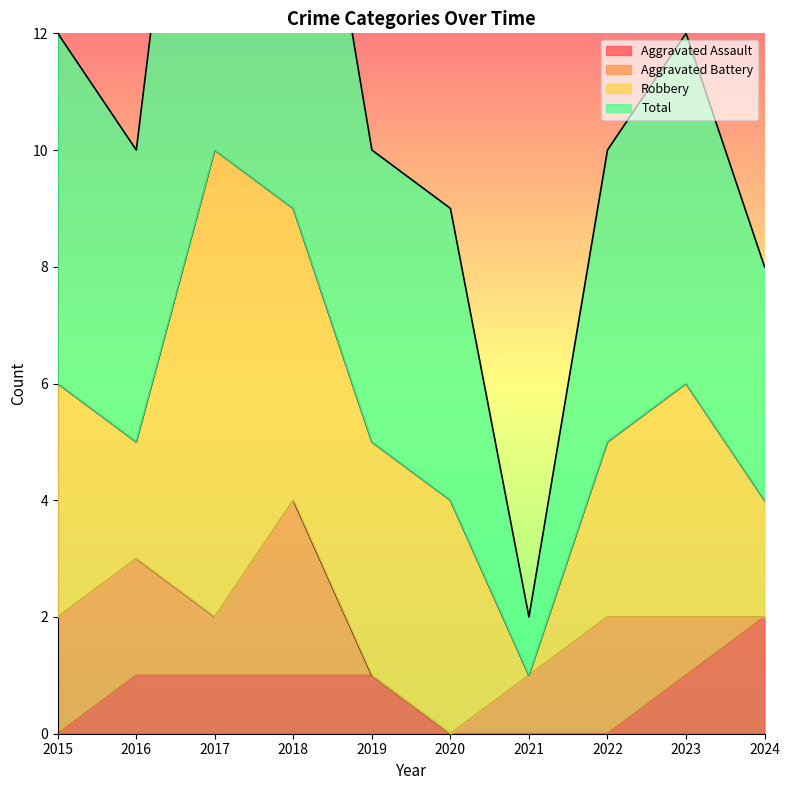

Is the value of Aggravated Assault at 2021 greater than the value of Total at 2024?

No